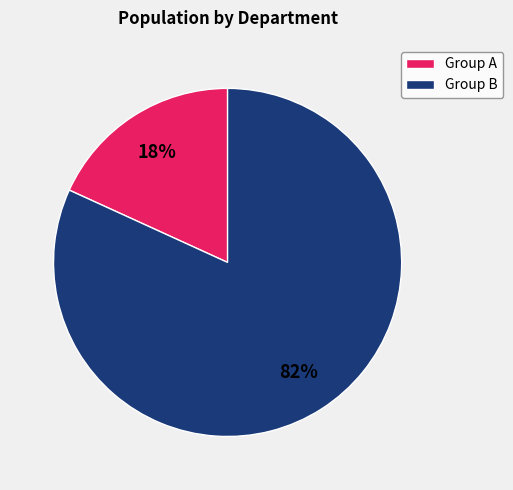

The Group B slice represents 75% of the pie. True or false?

False